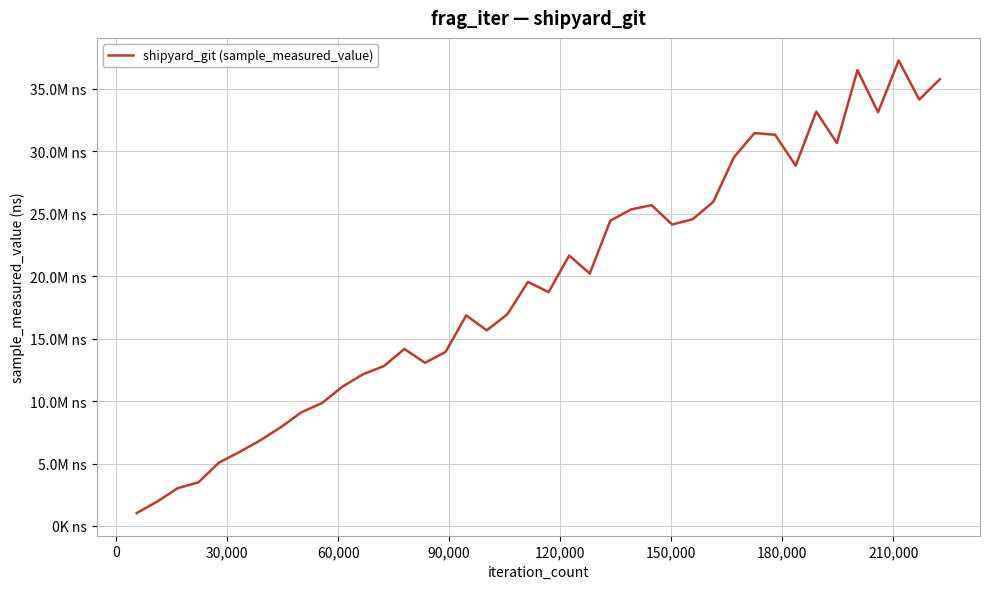

Is this an area chart (filled region under the line)?

No